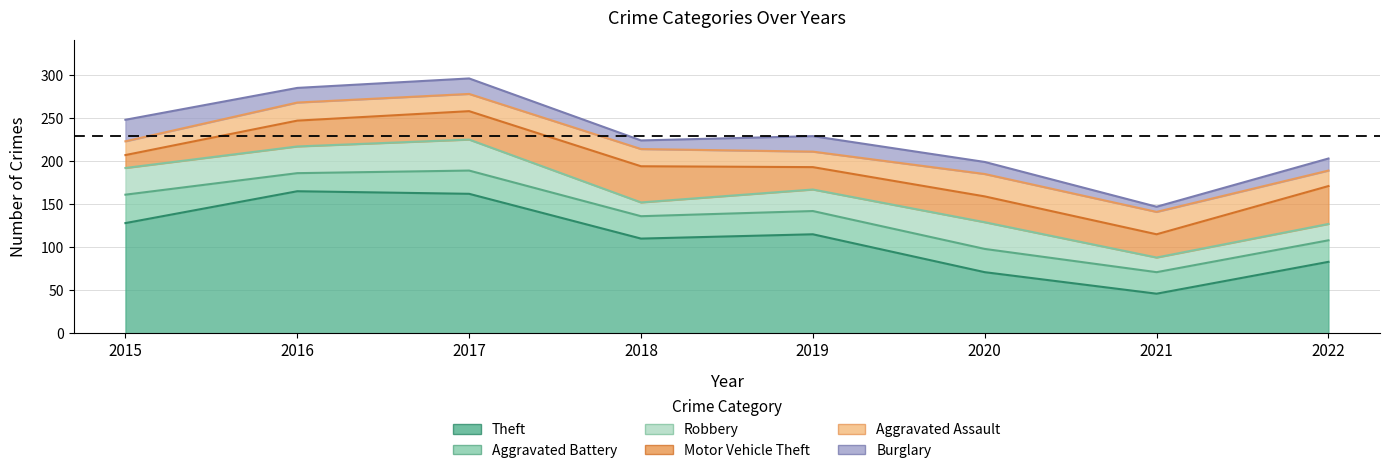

At which category does Burglary reach its first local valley?

2016